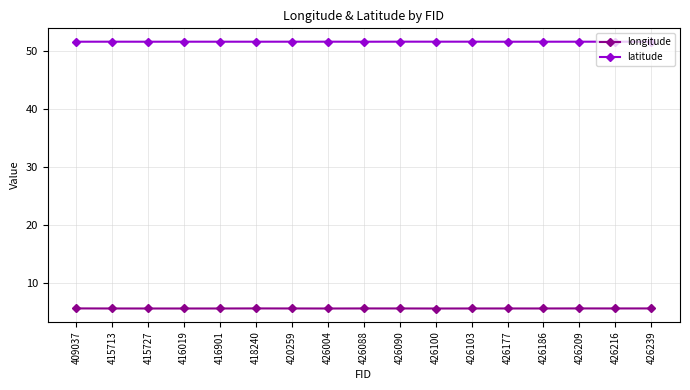

What is the value of the longitude point at the 5th from the left?

5.6